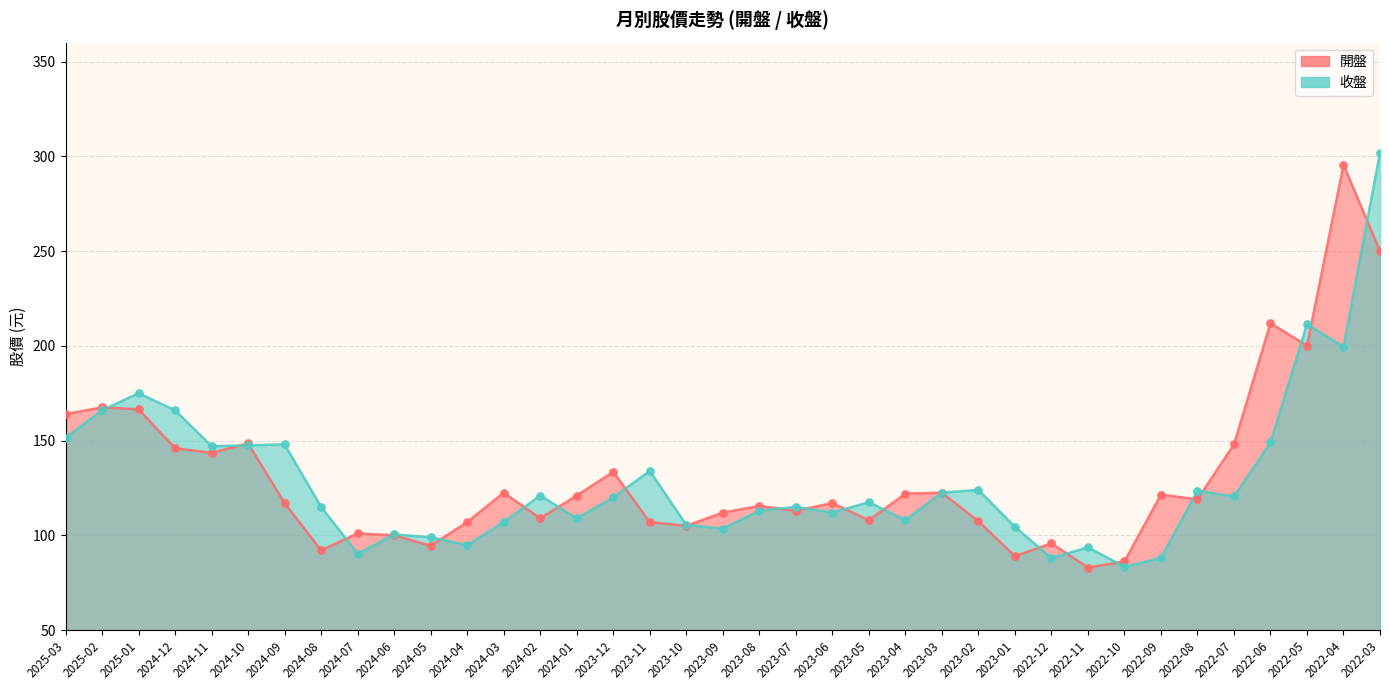

At which category is the sum across all series the highest?

2022-03